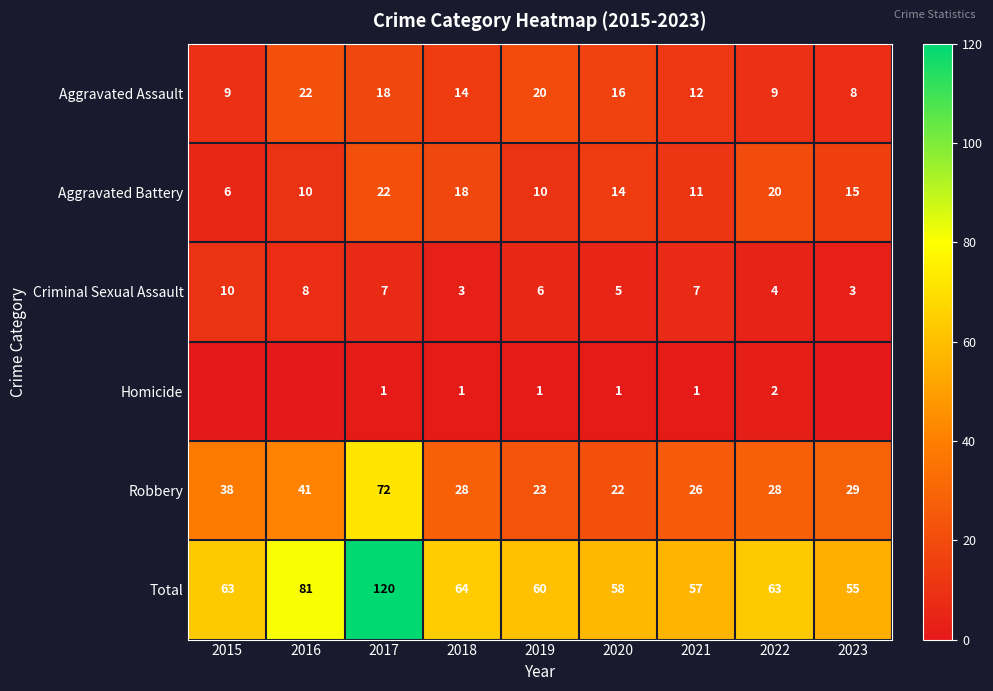

The Homicide series shows 1 at 2021. True or false?

True